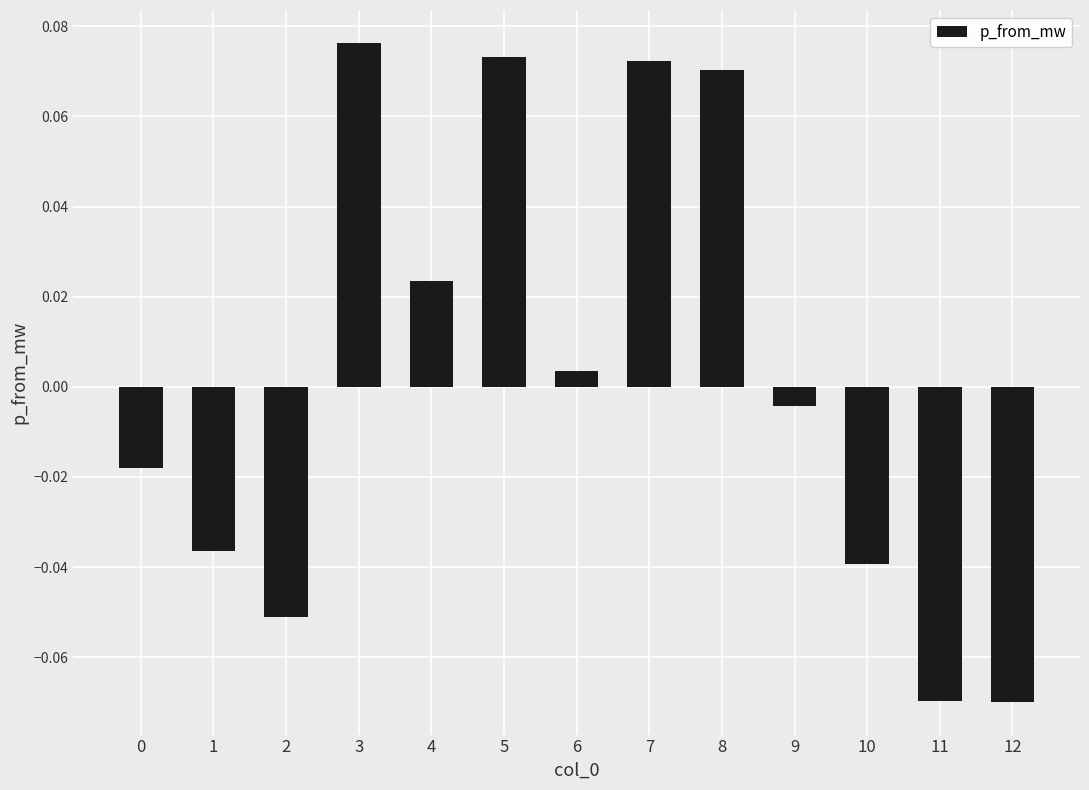

Count the number of categories in the chart.

13